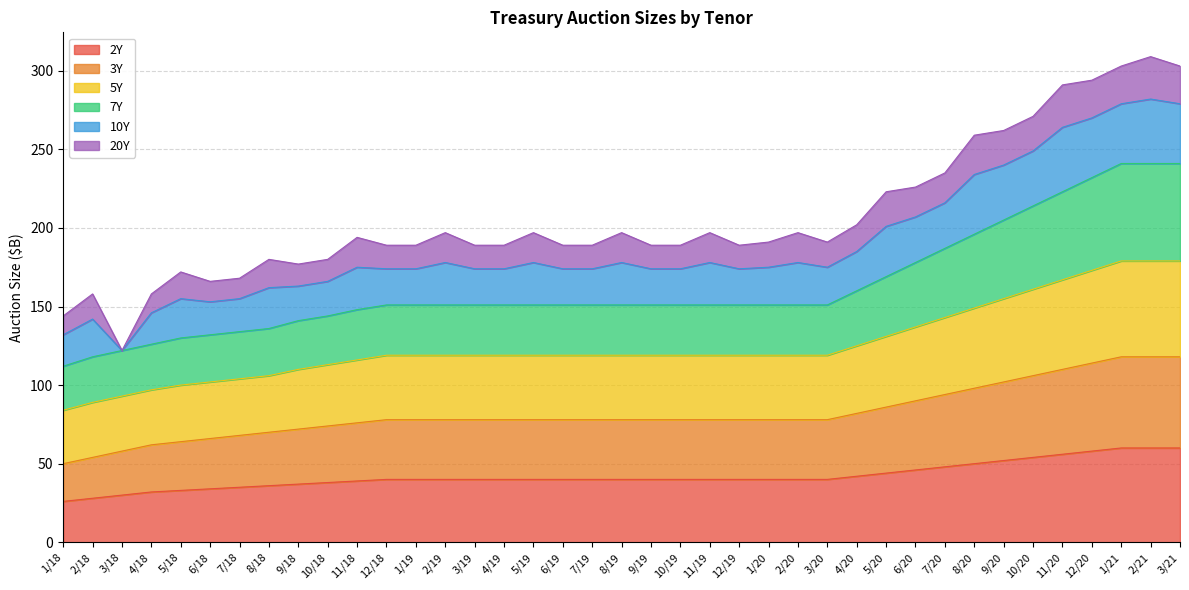

True or false: 5Y has more than 0 points higher than both neighbors.

False